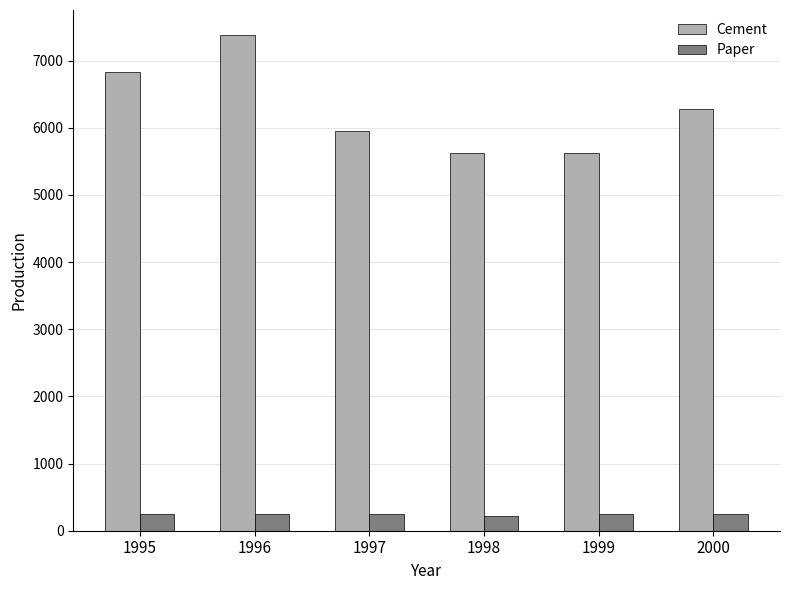

What is the value of the Cement bar at the 6th from the left?

6286.5